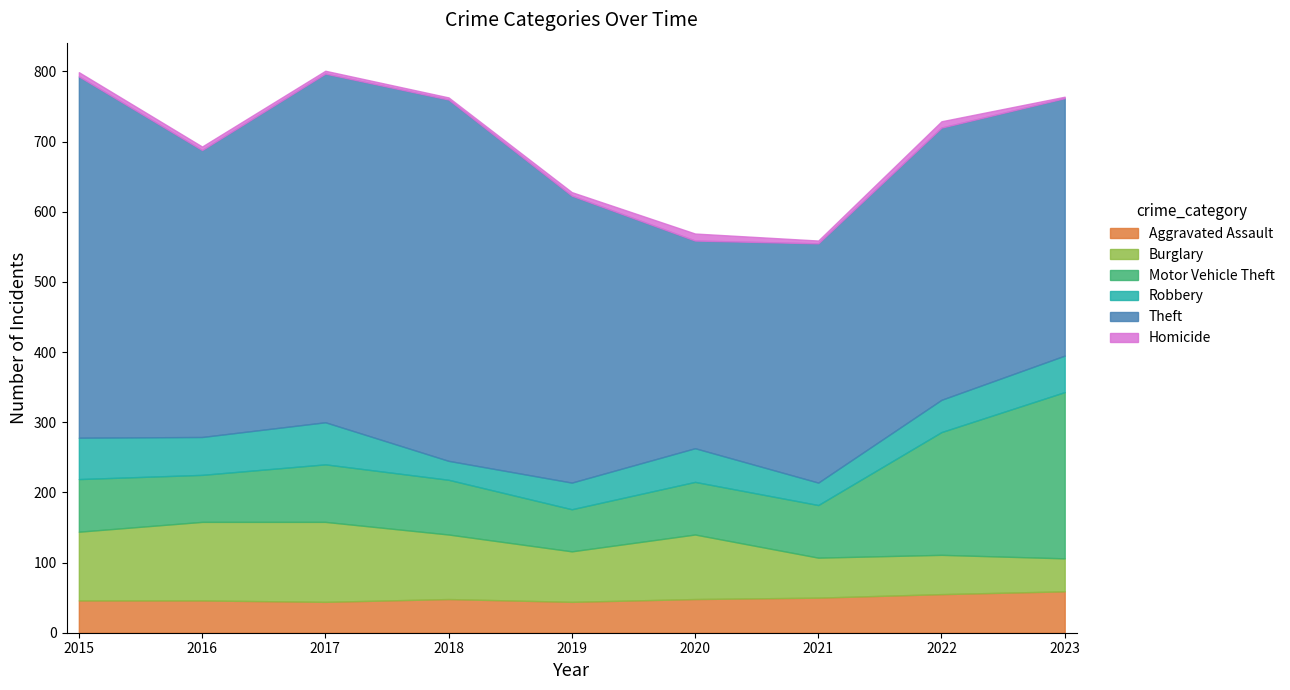

At 2015, list the series in order from smallest to largest.

Homicide, Aggravated Assault, Robbery, Motor Vehicle Theft, Burglary, Theft